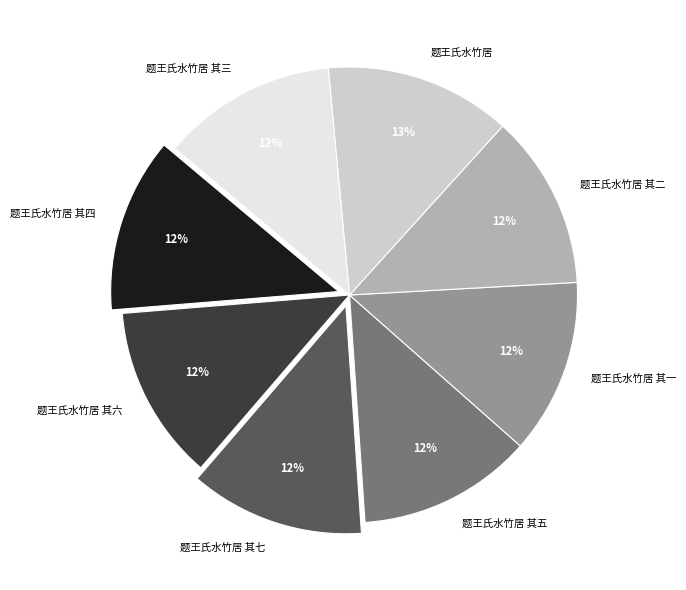

Which category has the biggest portion of the pie?

题王氏水竹居